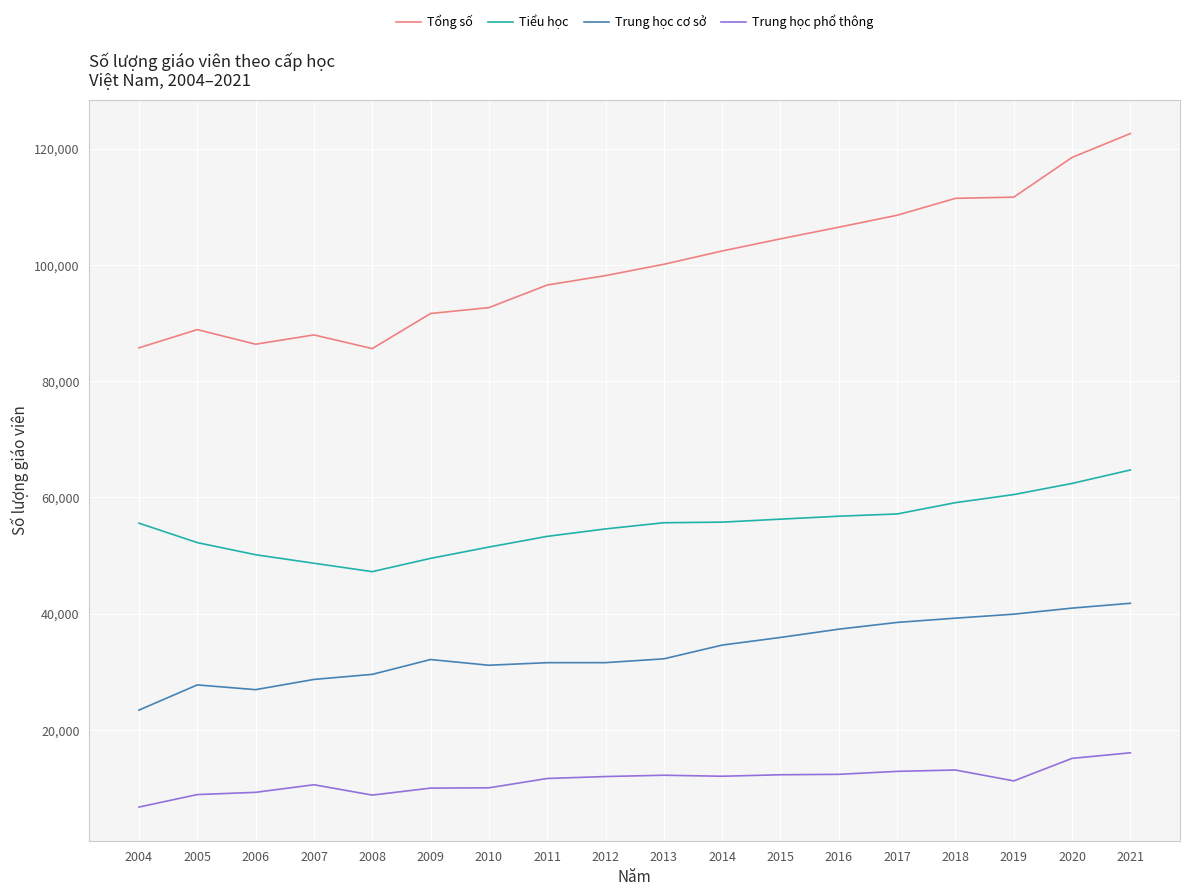

Read the Trung học cơ sở value at 2019.

39922